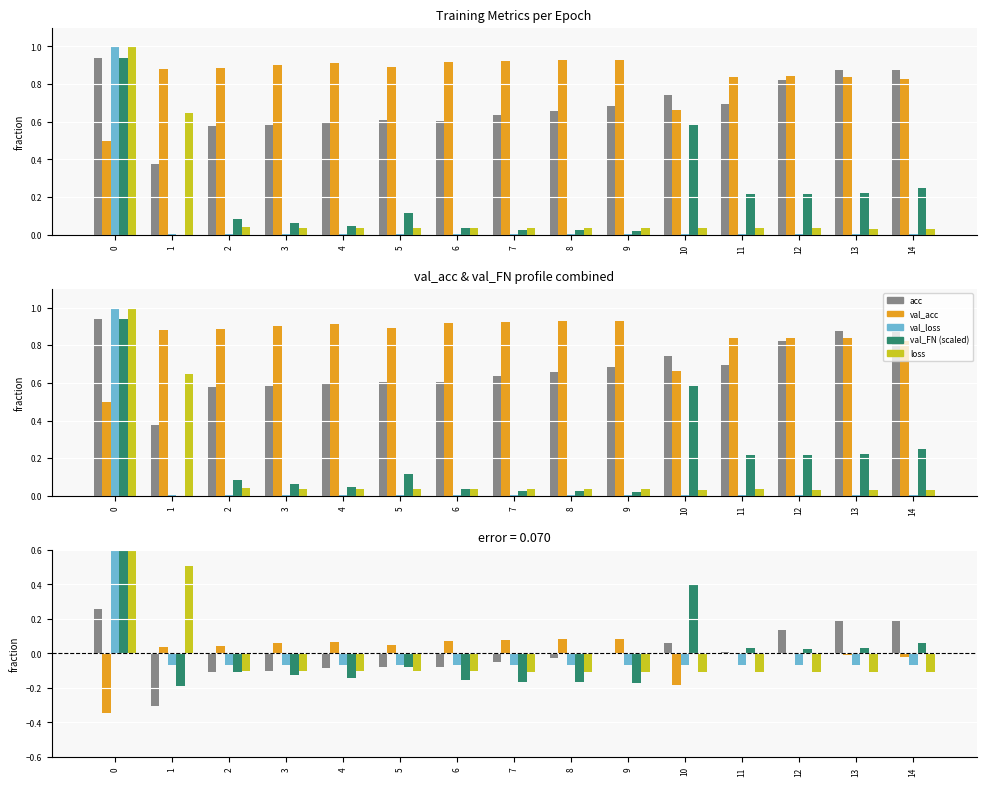

Between 8 and 14, which series saw the biggest shift?

val_FN (scaled)